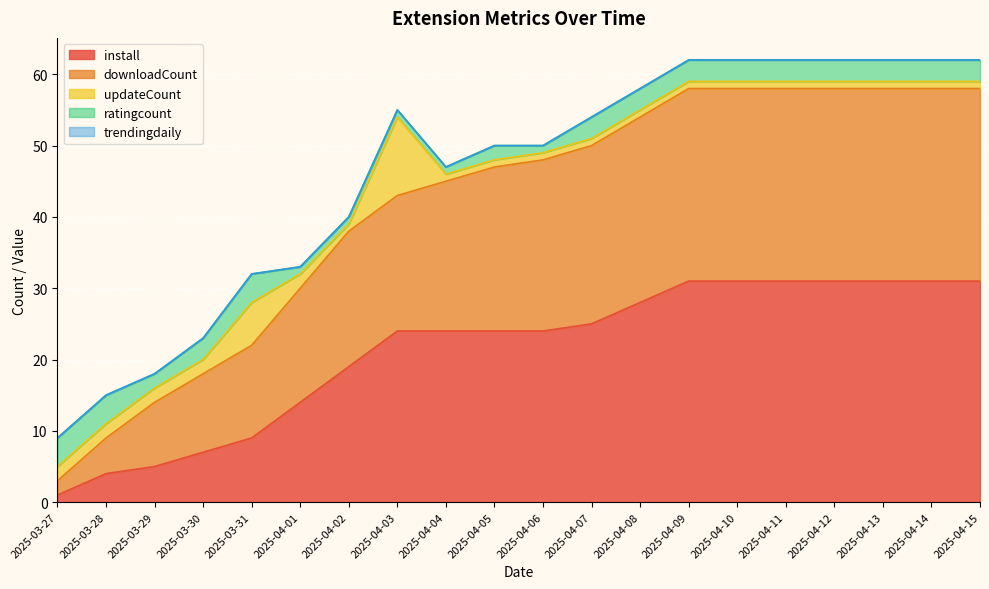

At which category does updateCount reach its first local valley?

2025-04-02